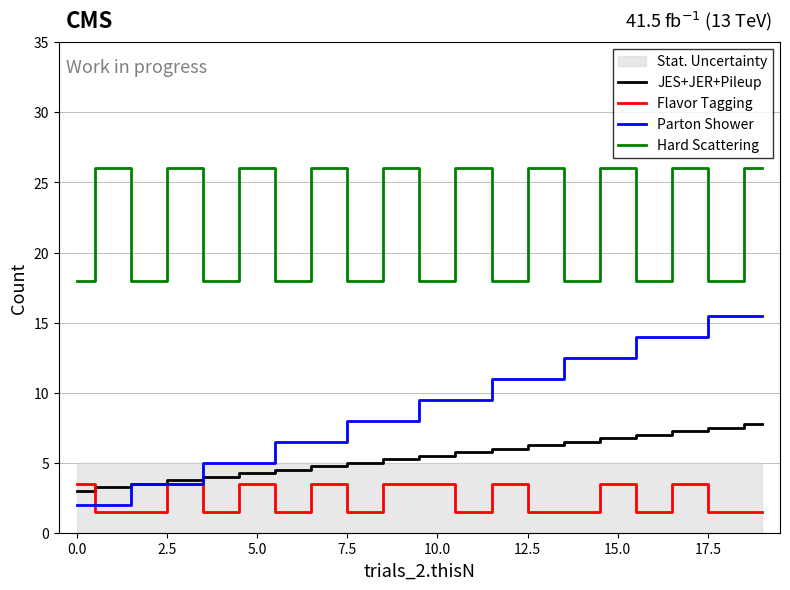

Is the value of Parton Shower at 16 greater than the value of JES+JER+Pileup at 14?

Yes